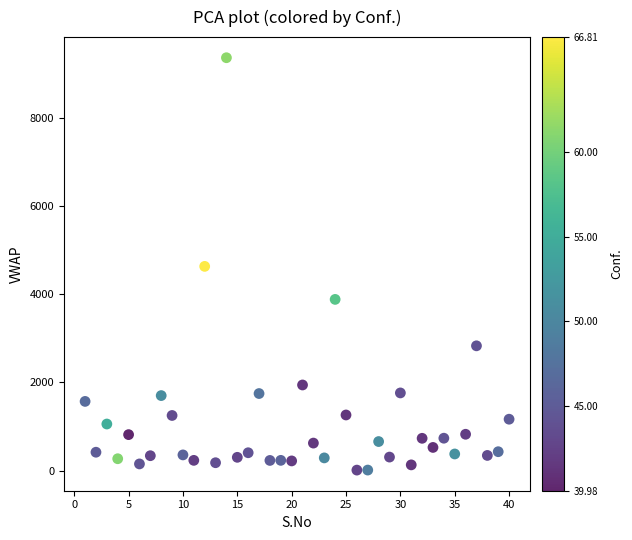

What is the range of X values (max minus min)?

39.0